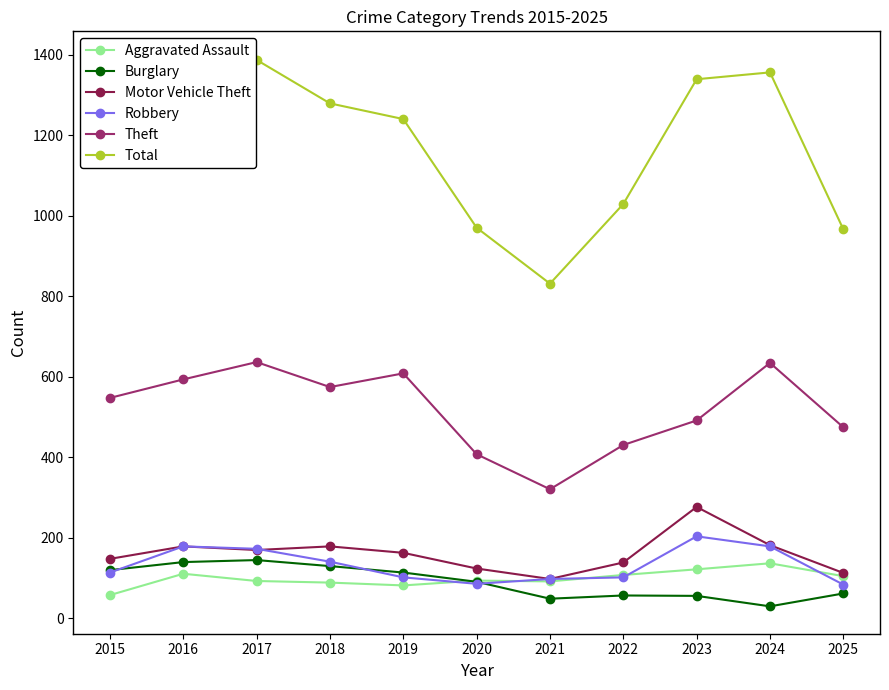

What are all the series names shown in the legend?

Aggravated Assault, Burglary, Motor Vehicle Theft, Robbery, Theft, Total